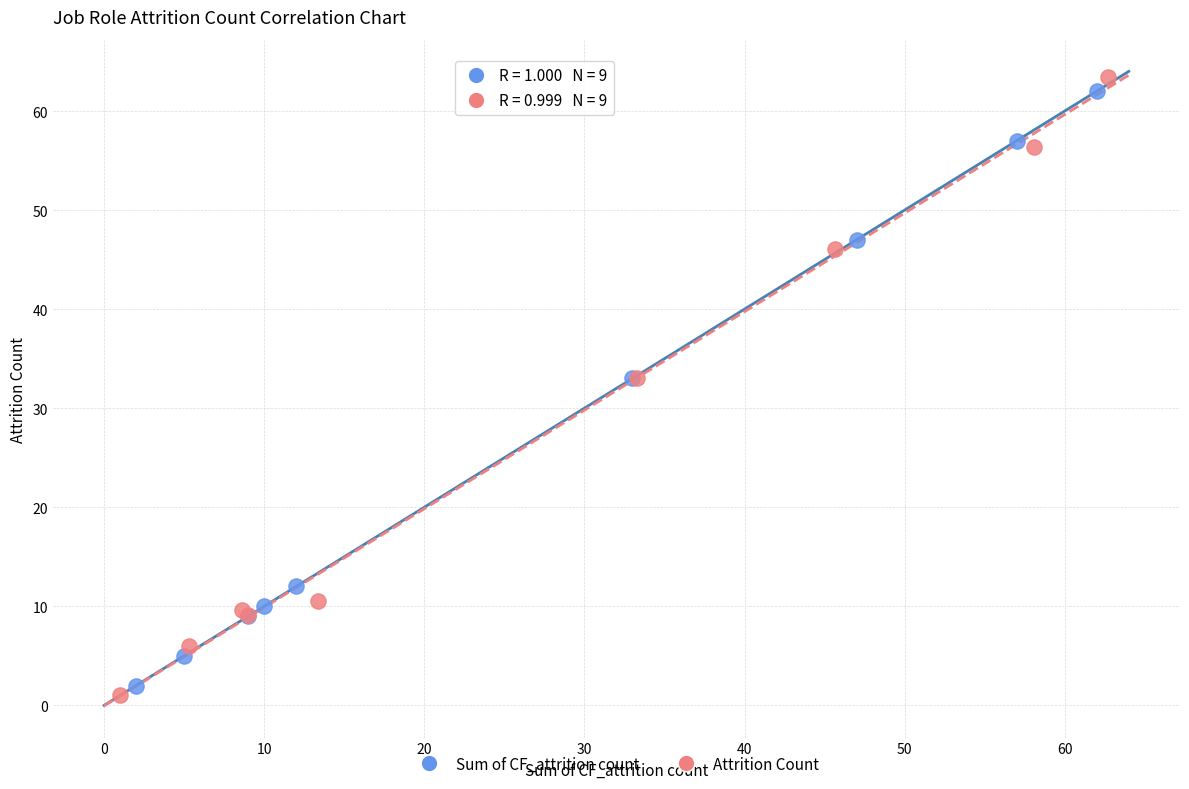

Which series contains the highest Y value?

Attrition Count